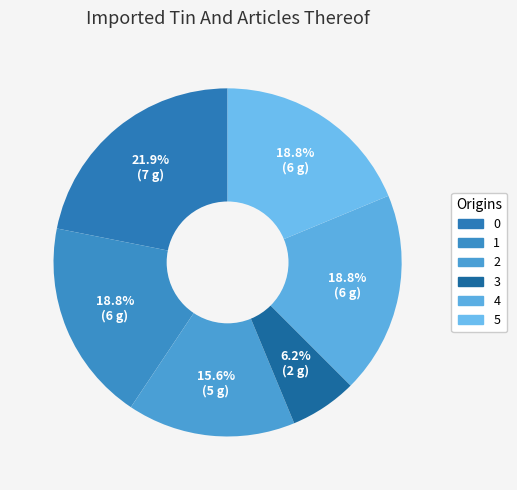

Is it true that 4 is 33% of the pie?

False